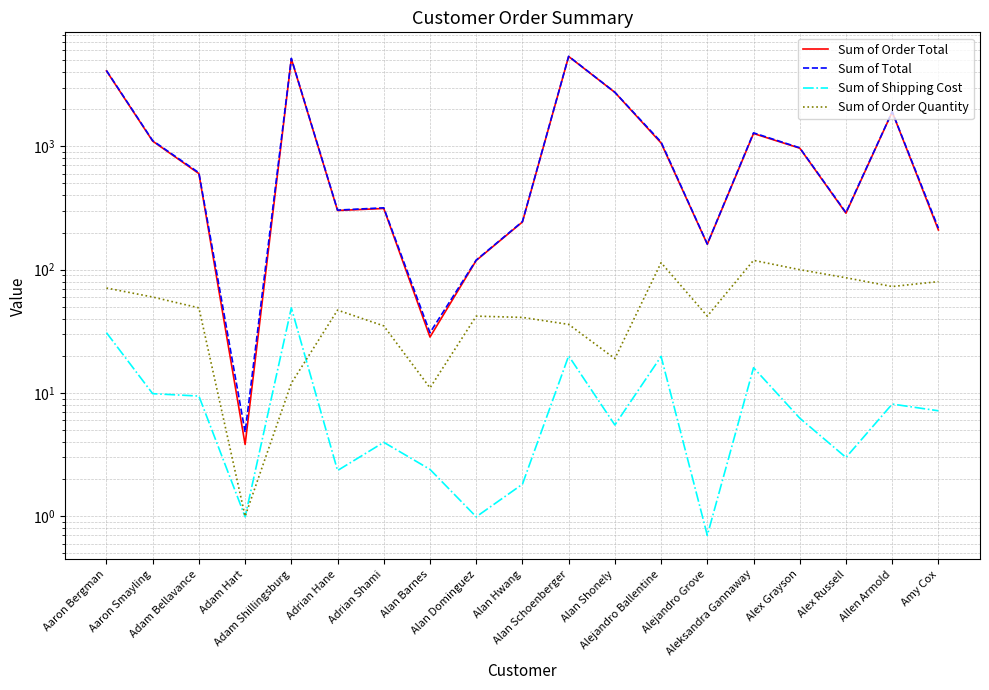

Count the number of categories in the chart.

19